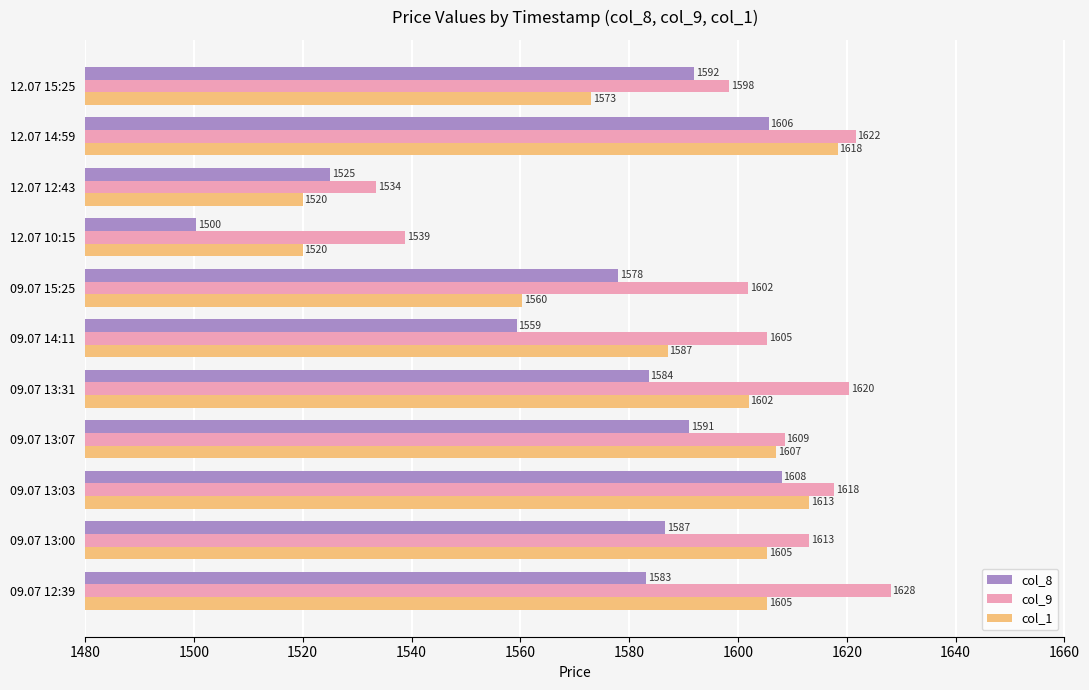

Which series has the largest range (max minus min)?

col_8